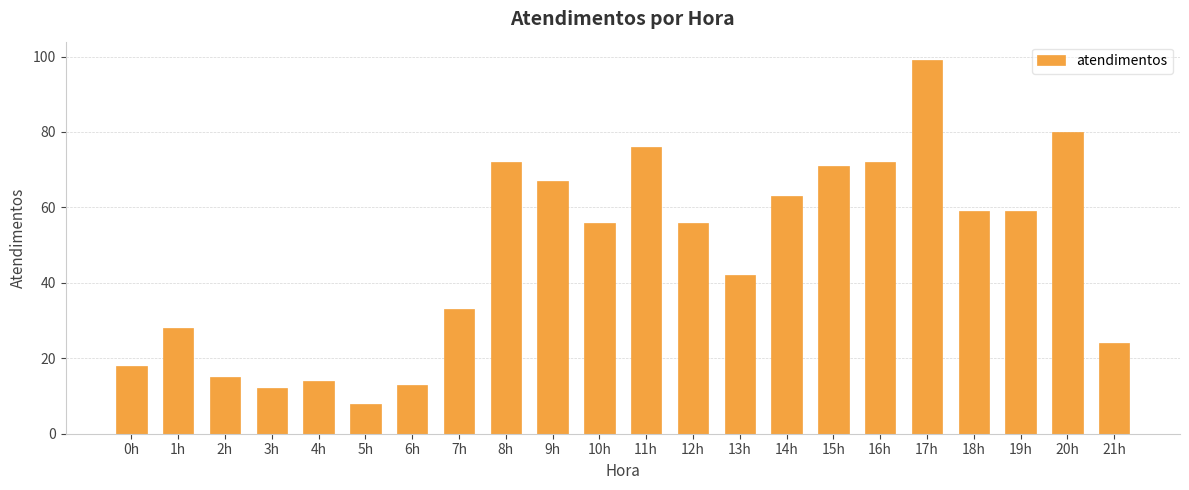

What is the sum of all values?

1037